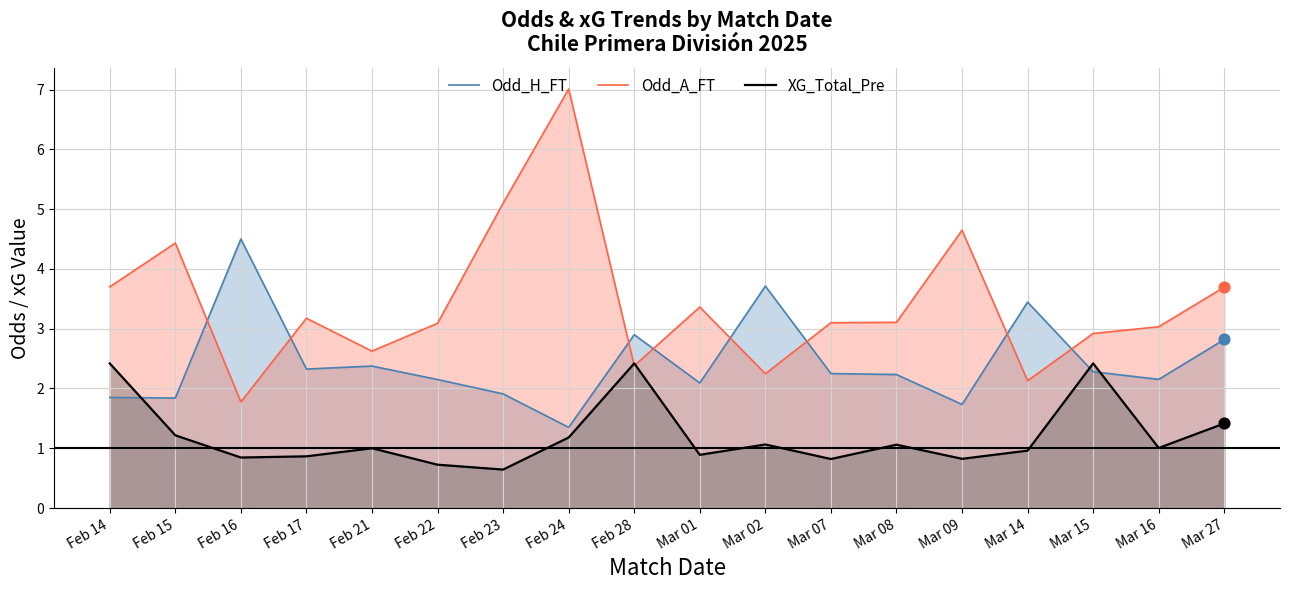

At which category is the sum across all series the highest?

Feb 24